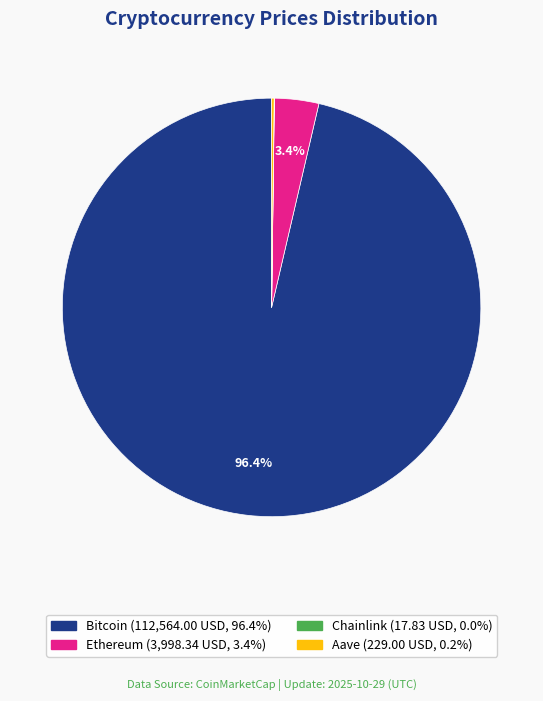

Which category has the biggest portion of the pie?

Bitcoin